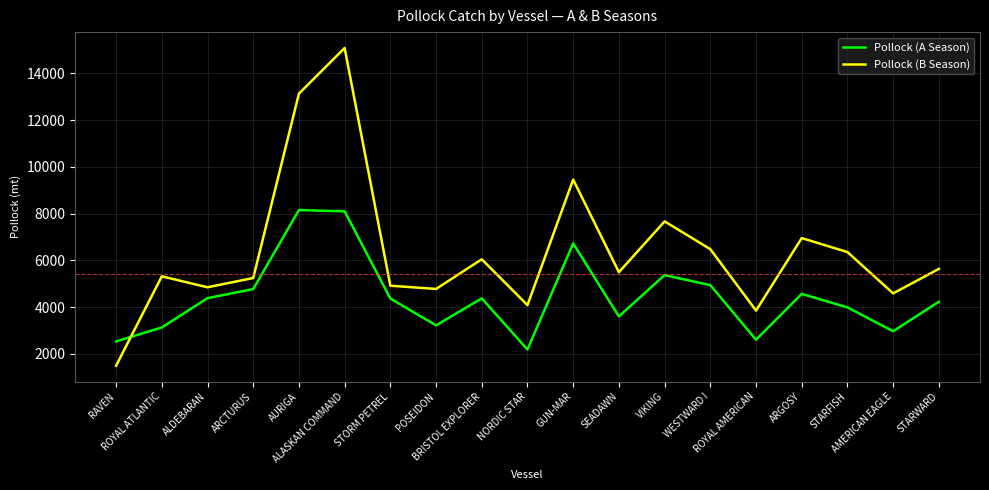

How many values in the Pollock (A Season) series exceed 4366?

10